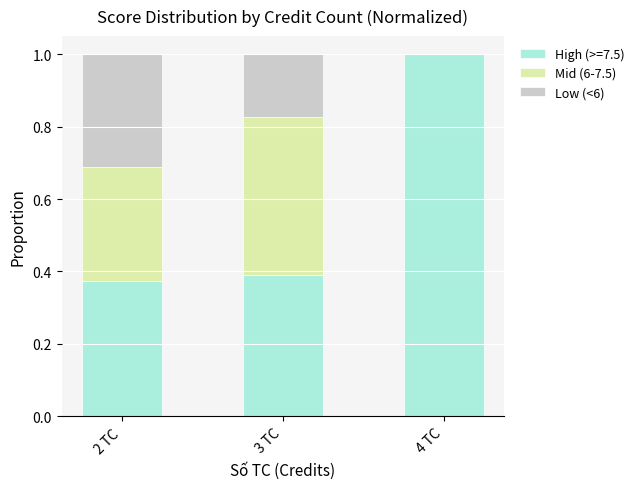

The value of High (>=7.5) at 4 TC is 1.0. True or false?

True